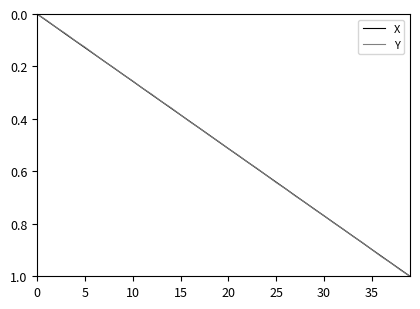

True or false: X has more than 1 interior local peaks.

False